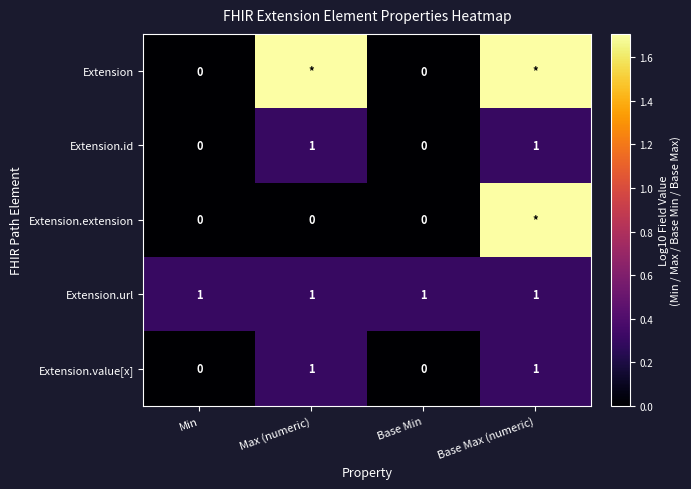

How many positive values does the Extension.value[x] series have?

2